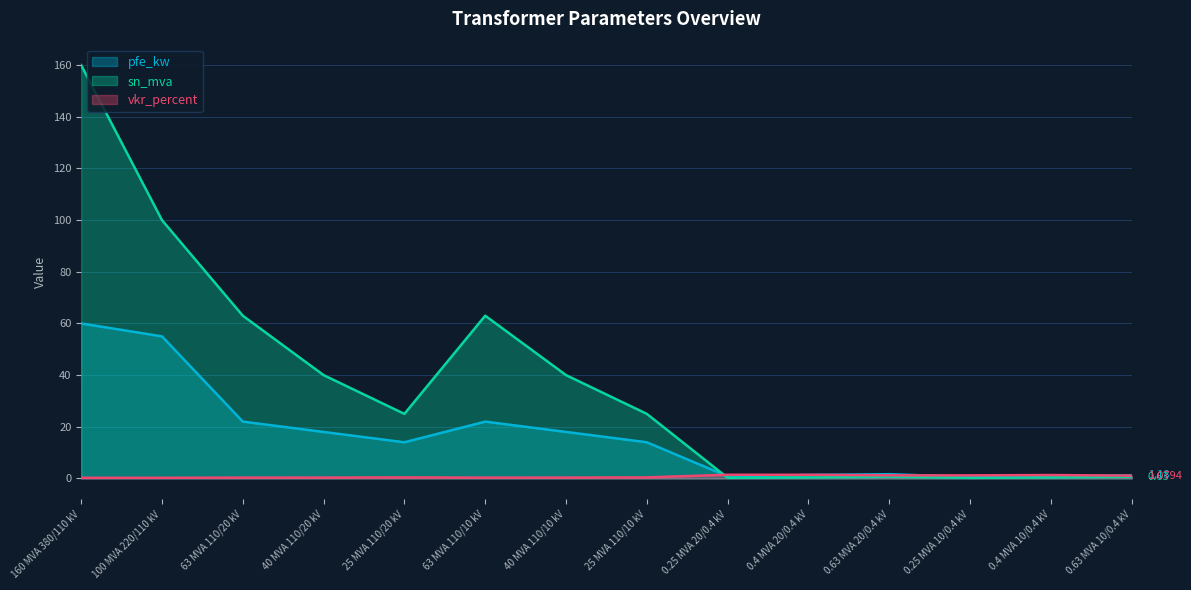

How many intersections are there between pfe_kw and vkr_percent?

4